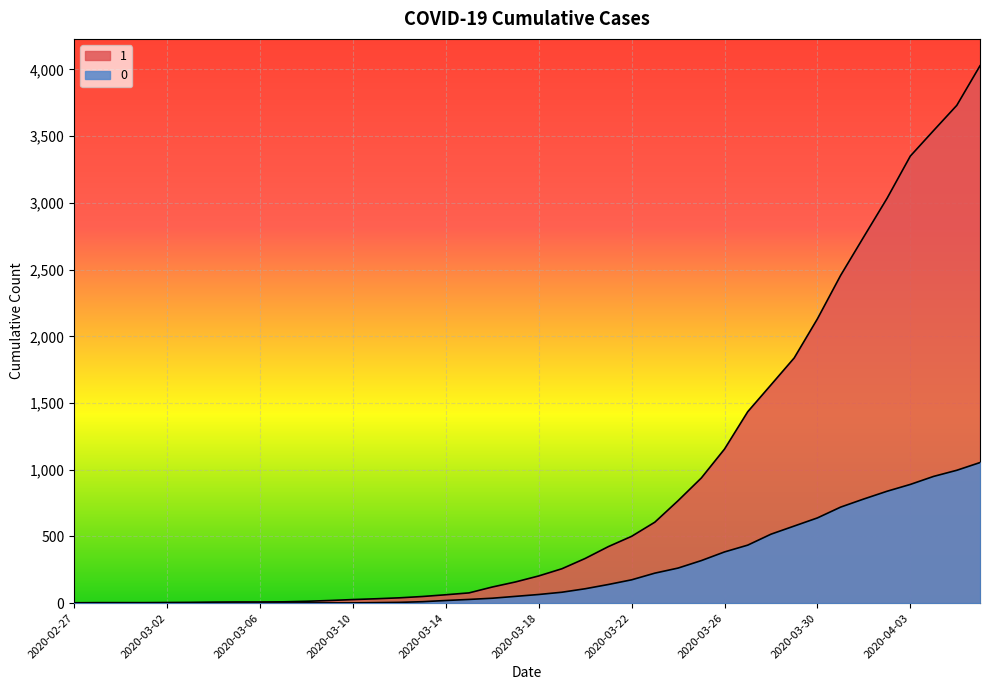

What is the difference between the second highest and minimum values in the 0 series?

996